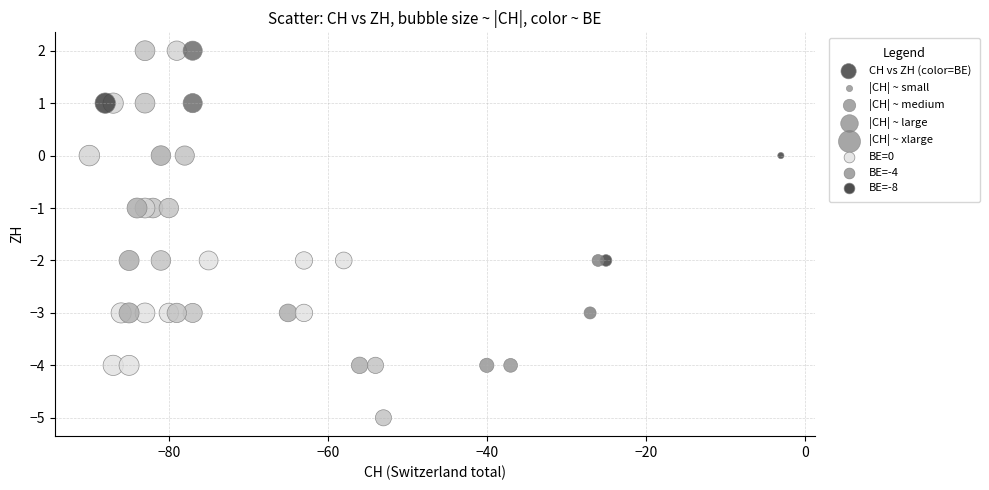

What is the range of X values (max minus min)?

87